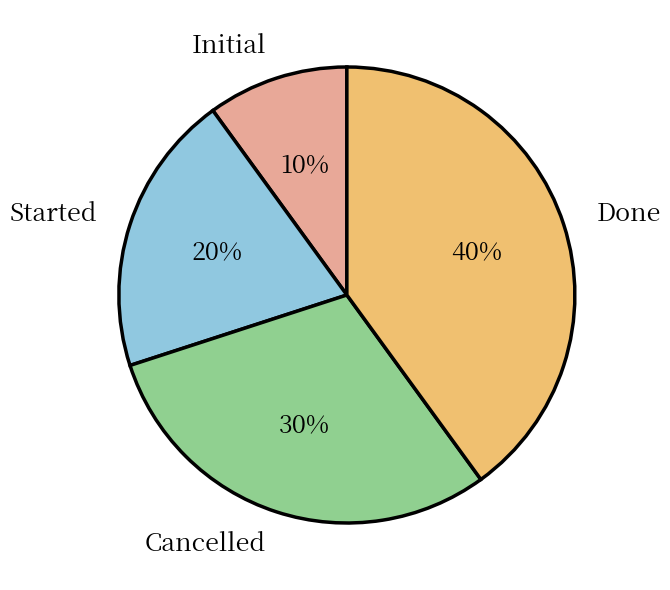

Do Initial and Cancelled together represent more than half of the pie?

No